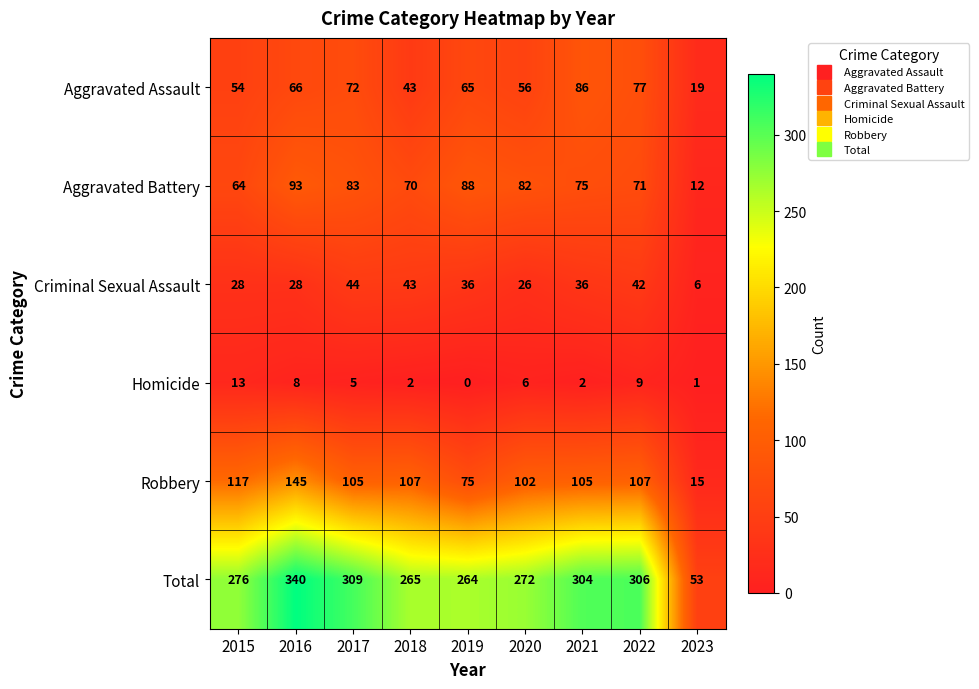

At how many categories does at least one series exceed 226?

8